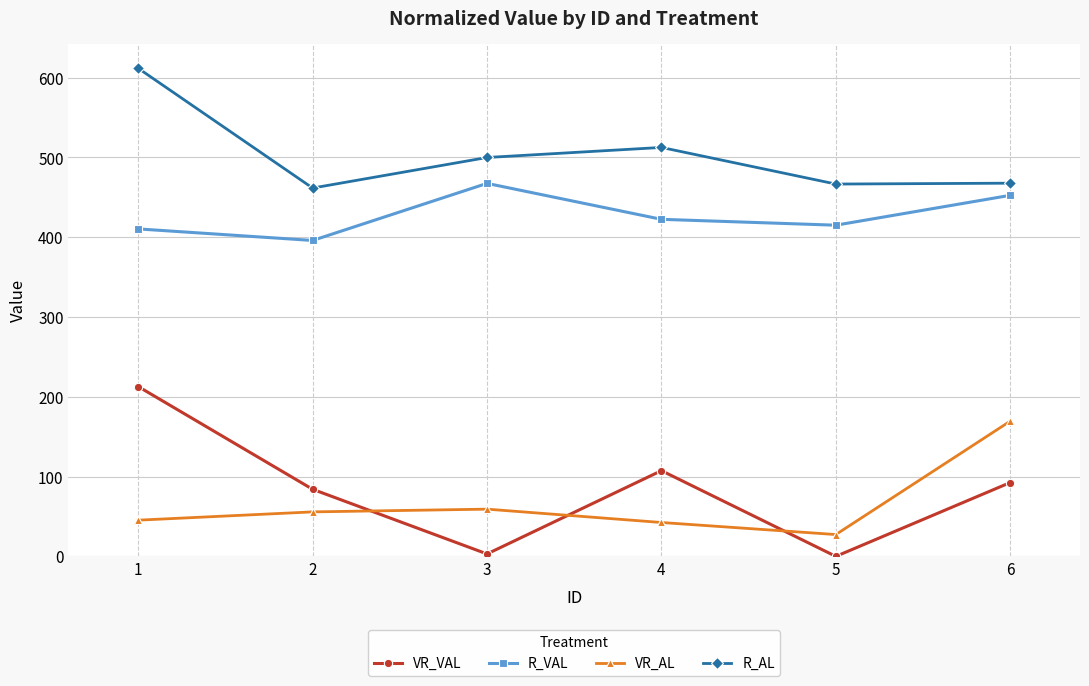

Rank the series by their maximum value, from lowest to highest.

VR_AL, VR_VAL, R_VAL, R_AL